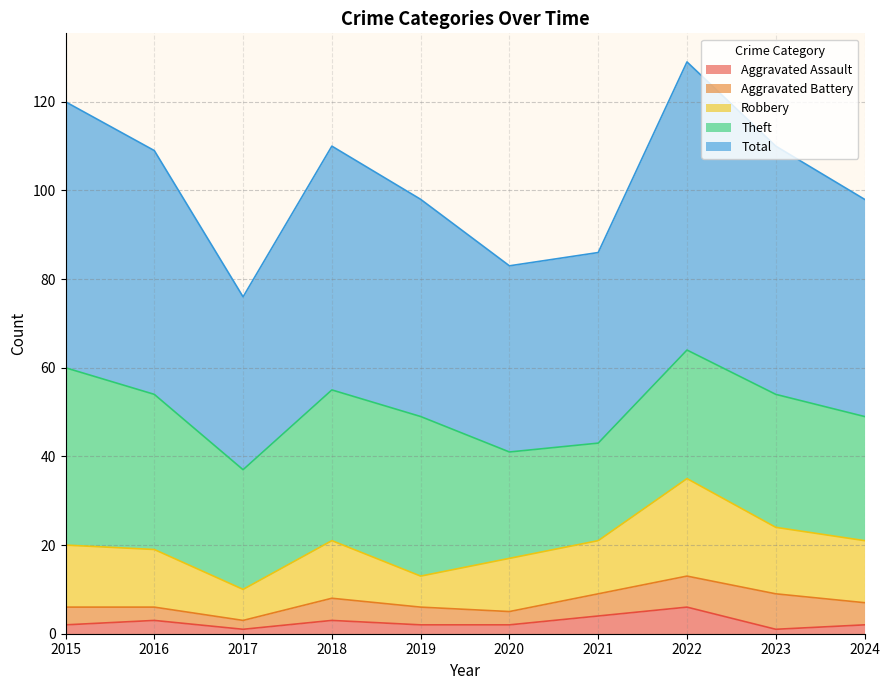

Reading left to right, list all the values displayed in this chart.

Aggravated Assault: 2015=2	2016=3	2017=1	2018=3	2019=2	2020=2	2021=4	2022=6	2023=1	2024=2
Aggravated Battery: 2015=4	2016=3	2017=2	2018=5	2019=4	2020=3	2021=5	2022=7	2023=8	2024=5
Robbery: 2015=14	2016=13	2017=7	2018=13	2019=7	2020=12	2021=12	2022=22	2023=15	2024=14
Theft: 2015=40	2016=35	2017=27	2018=34	2019=36	2020=24	2021=22	2022=29	2023=30	2024=28
Total: 2015=60	2016=55	2017=39	2018=55	2019=49	2020=42	2021=43	2022=65	2023=56	2024=49